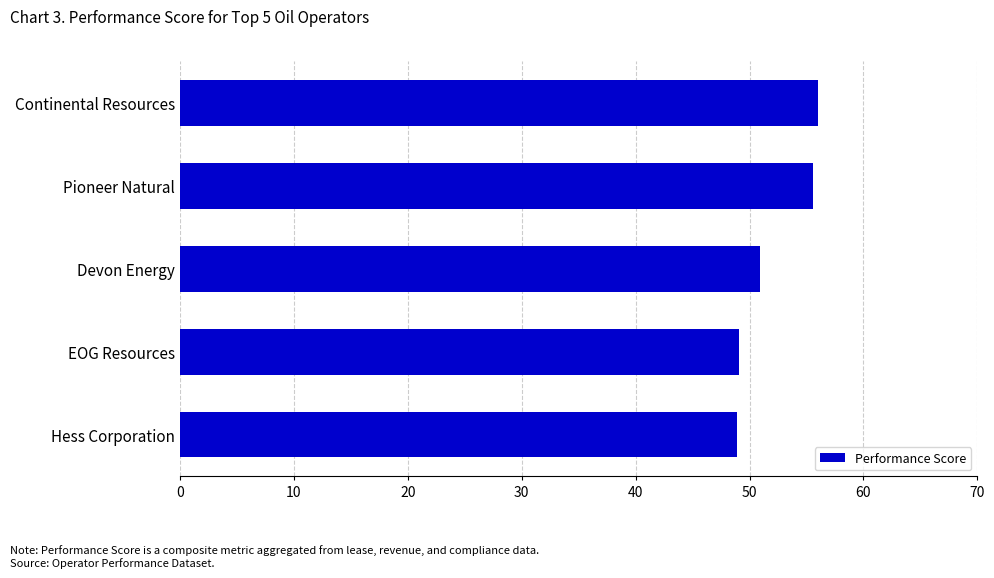

What is the difference between the maximum and minimum values?

7.1